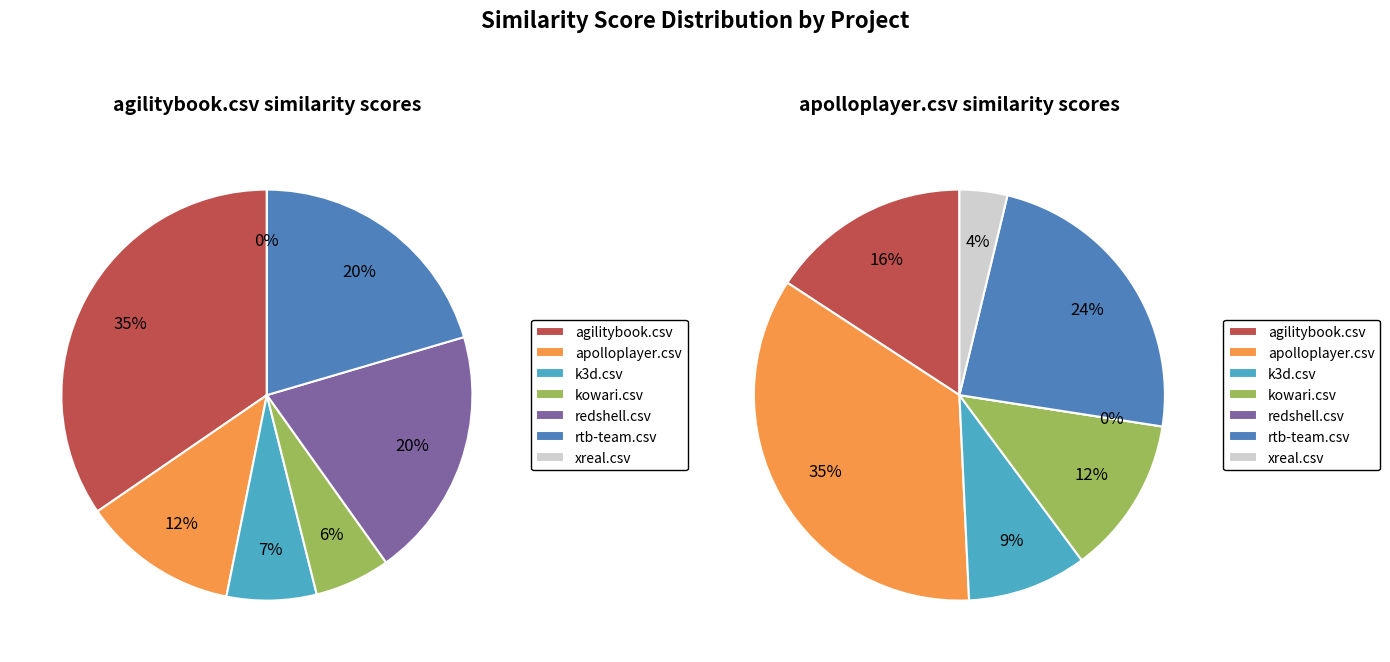

How many segments does this pie chart have?

7